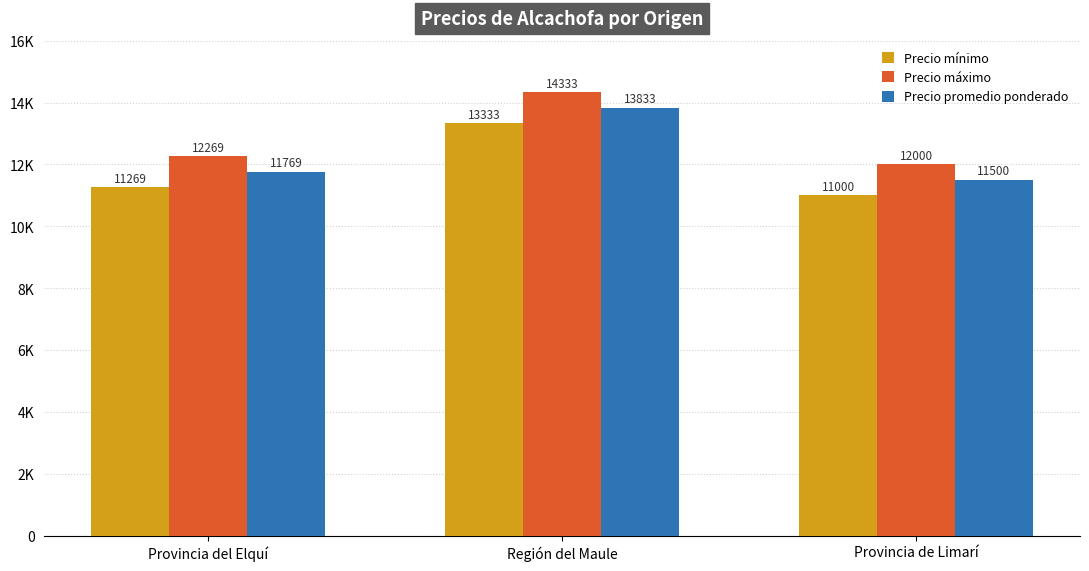

Count the Precio máximo values in the range 12000 to 14333.

3